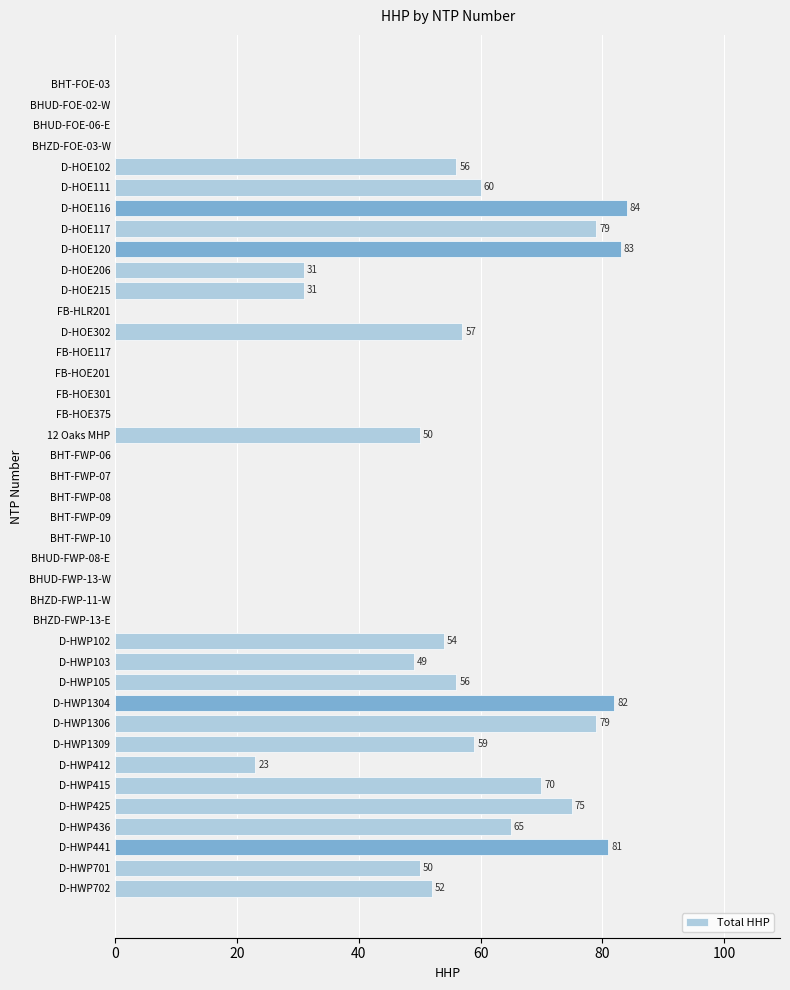

Where is the data nearest to the value 42?

D-HWP103